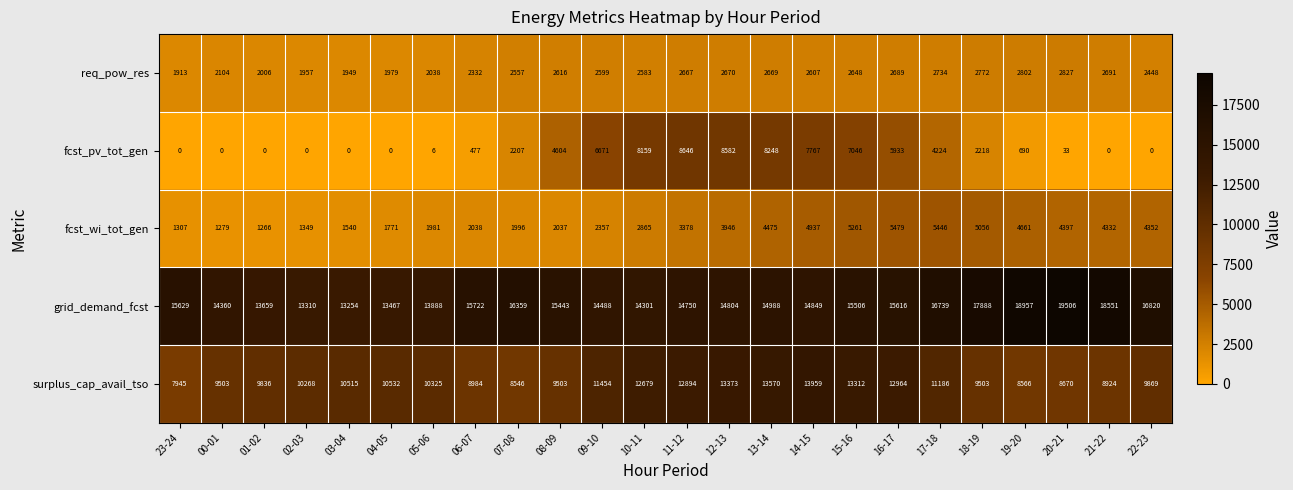

How many series are shown in this chart?

5